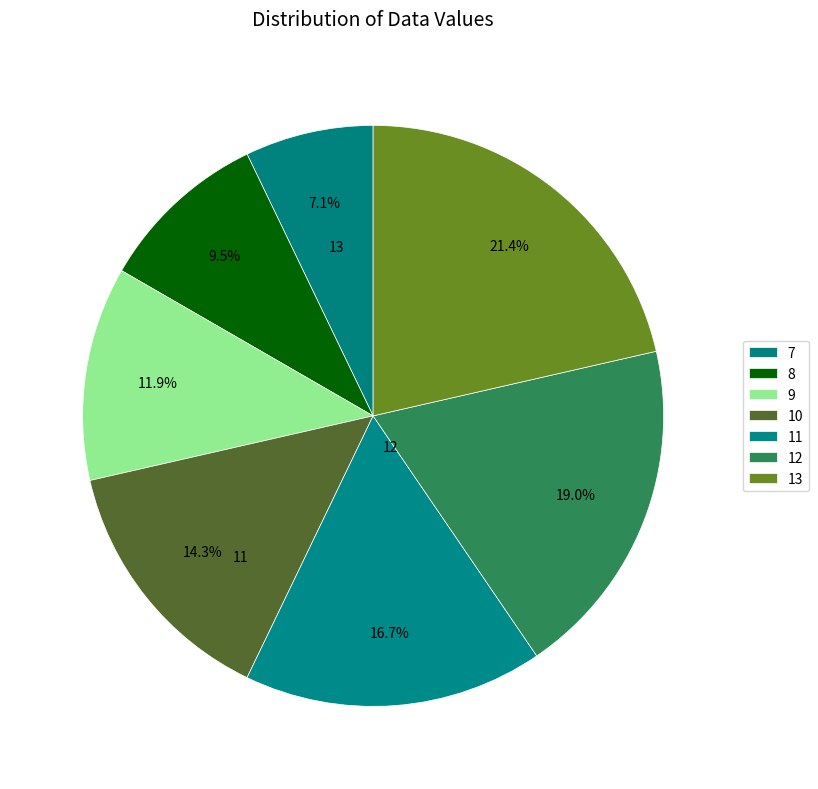

Is it true that 8 is 23% of the pie?

False